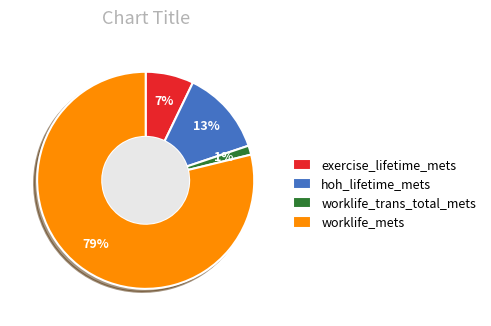

Rank the categories by value from lowest to highest.

worklife_trans_total_mets, exercise_lifetime_mets, hoh_lifetime_mets, worklife_mets